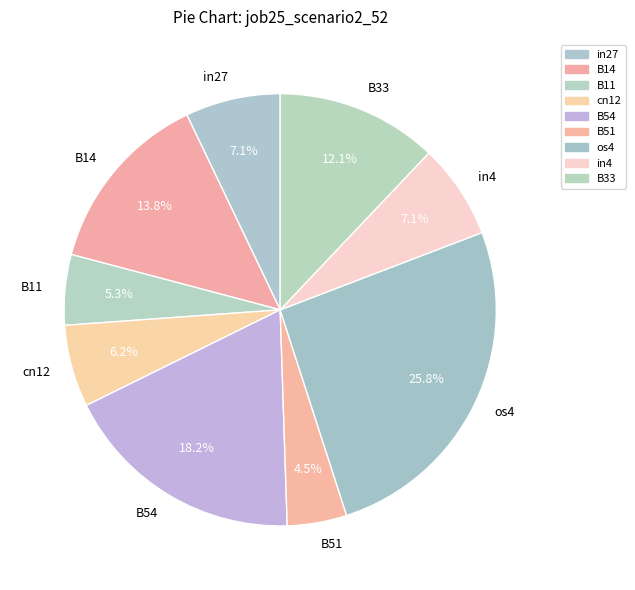

Do B14 and B11 together represent more than half of the pie?

No